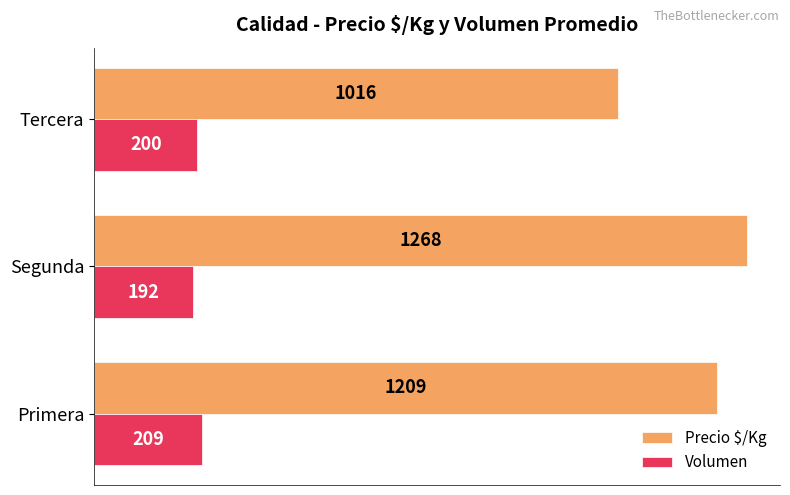

Between Segunda and Tercera, which series saw the biggest shift?

Precio $/Kg